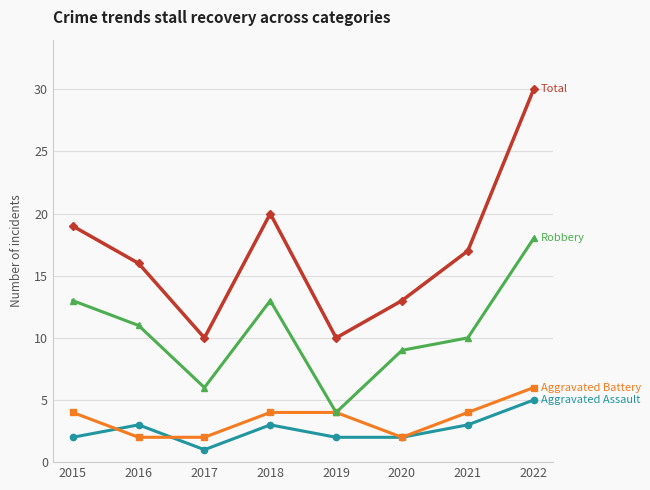

What is the difference between the highest and lowest values at 2022?

25